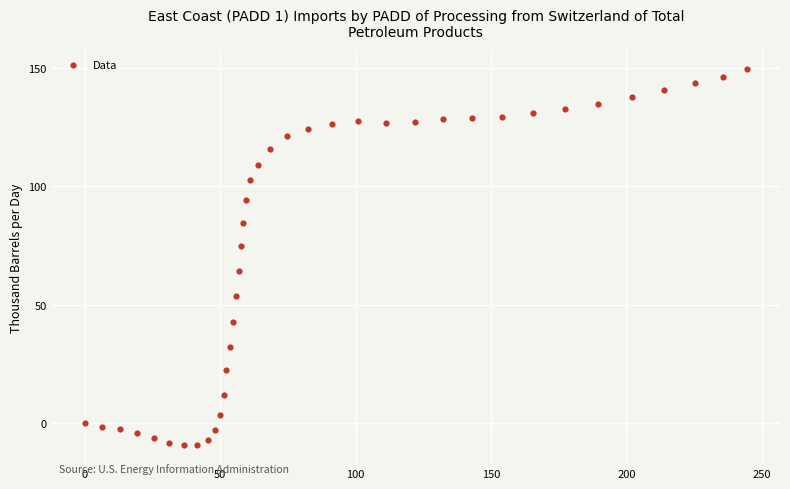

What is the range of Y values (max minus min)?

158.9